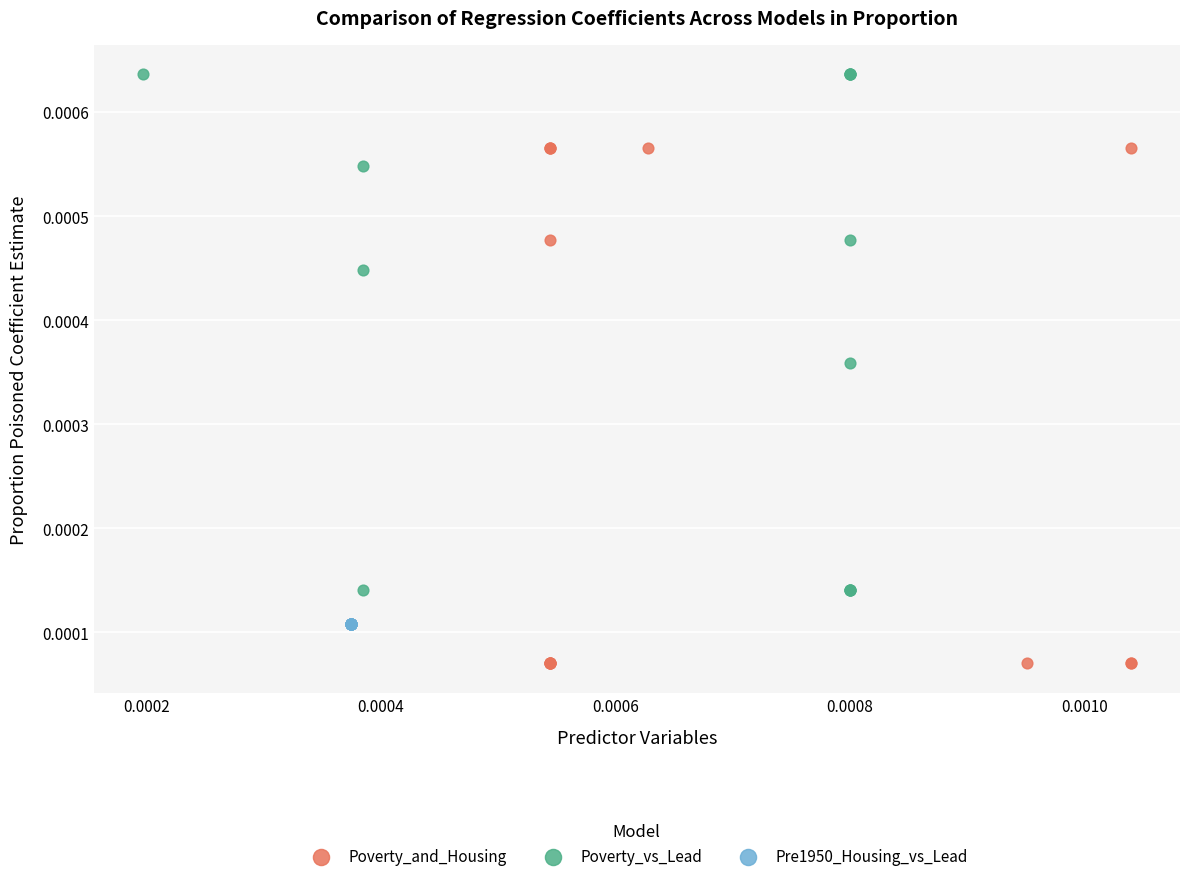

Which series contains the lowest Y value?

Poverty_and_Housing